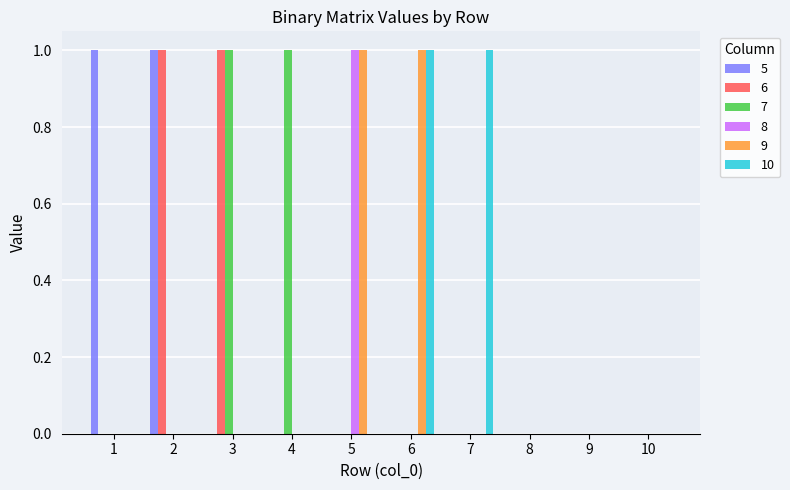

Is the value of 9 at 5 greater than the value of 6 at 1?

Yes